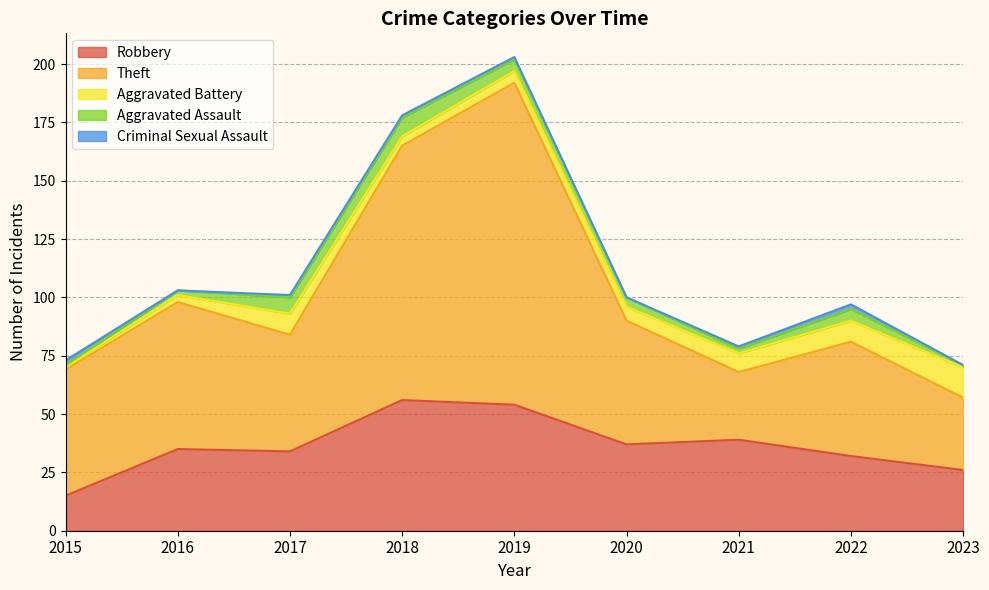

Between 2020 and 2023, which is larger?

2020